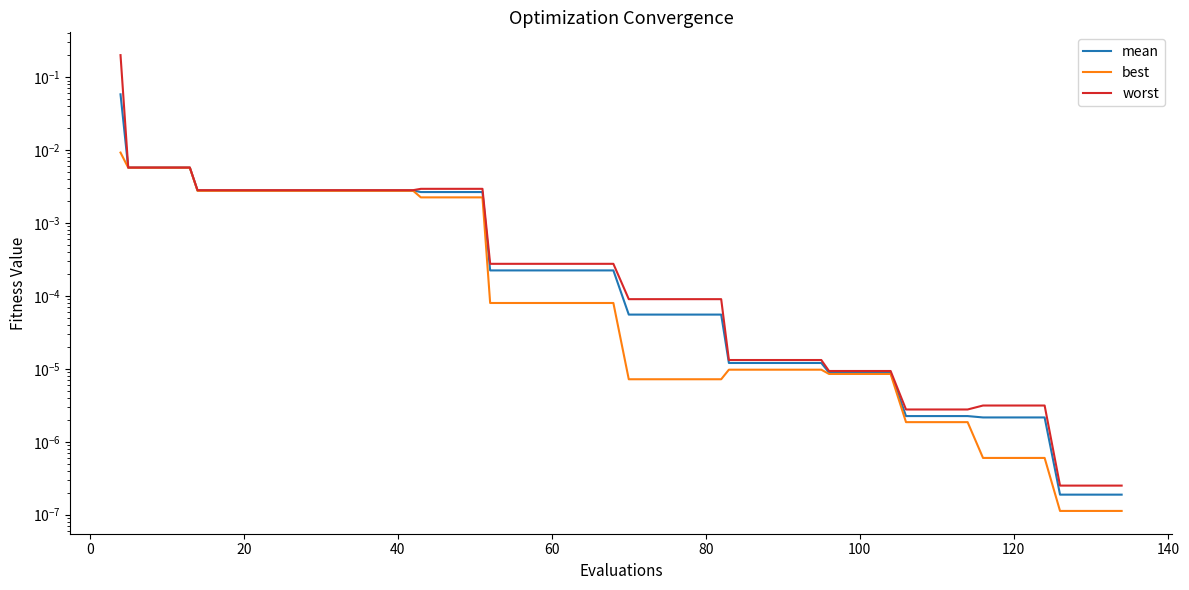

Count the number of data series in this chart.

3